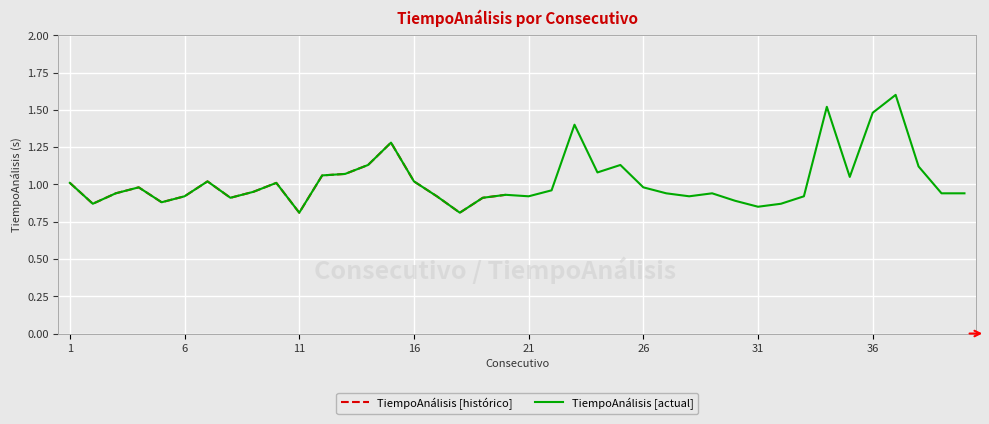

True or false: the data shows 1.1 at 24.

True